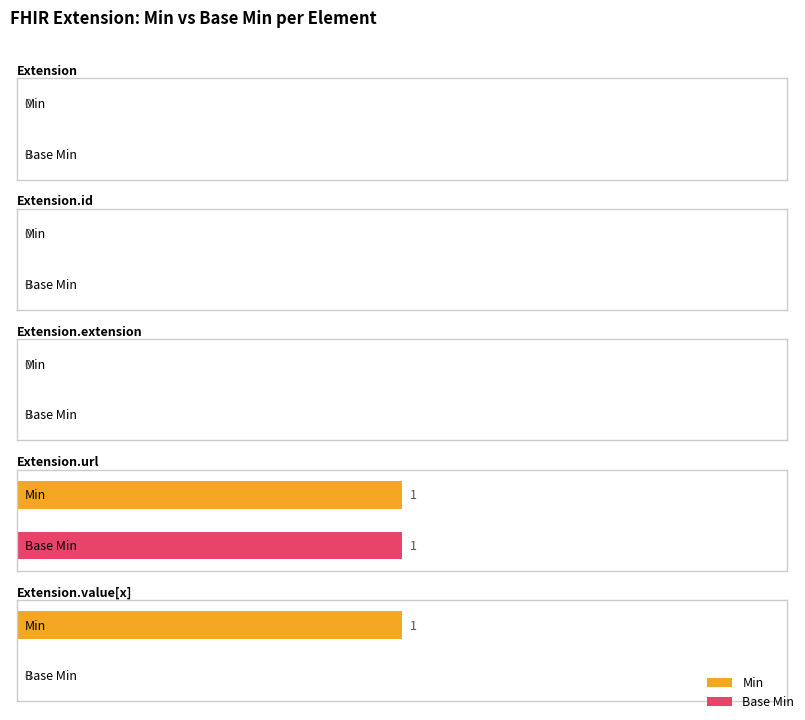

How many data points in Base Min are above 0?

1